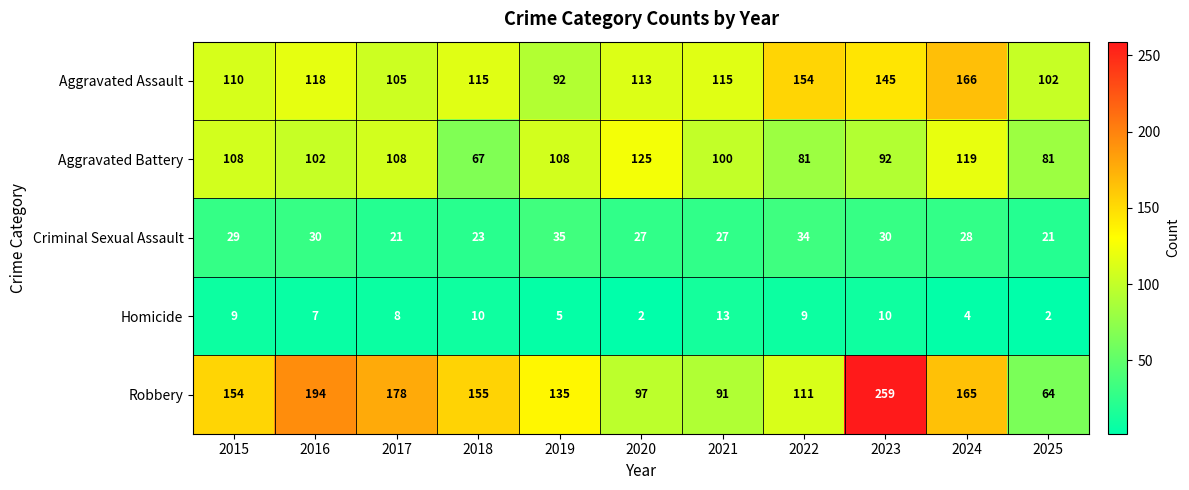

What is the difference between the maximum and minimum values in the Robbery series?

195